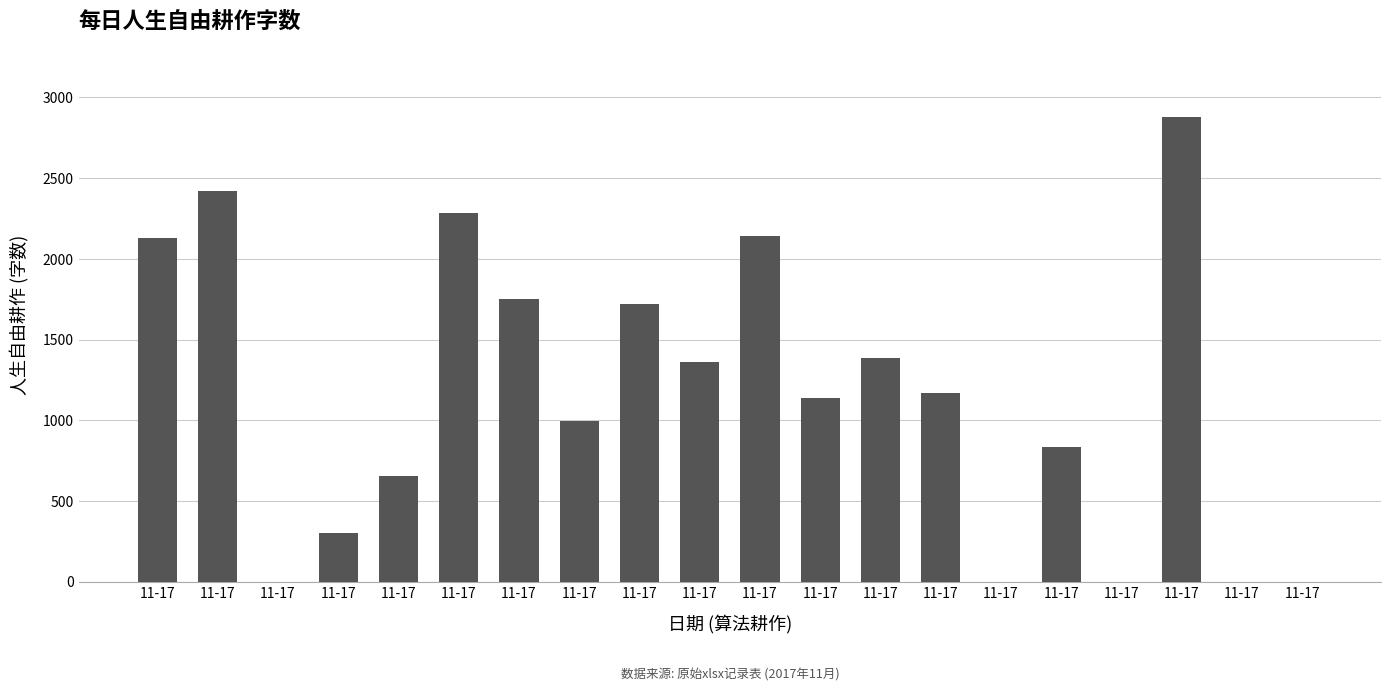

The chart shows a value of 603 at 11-17. True or false?

False